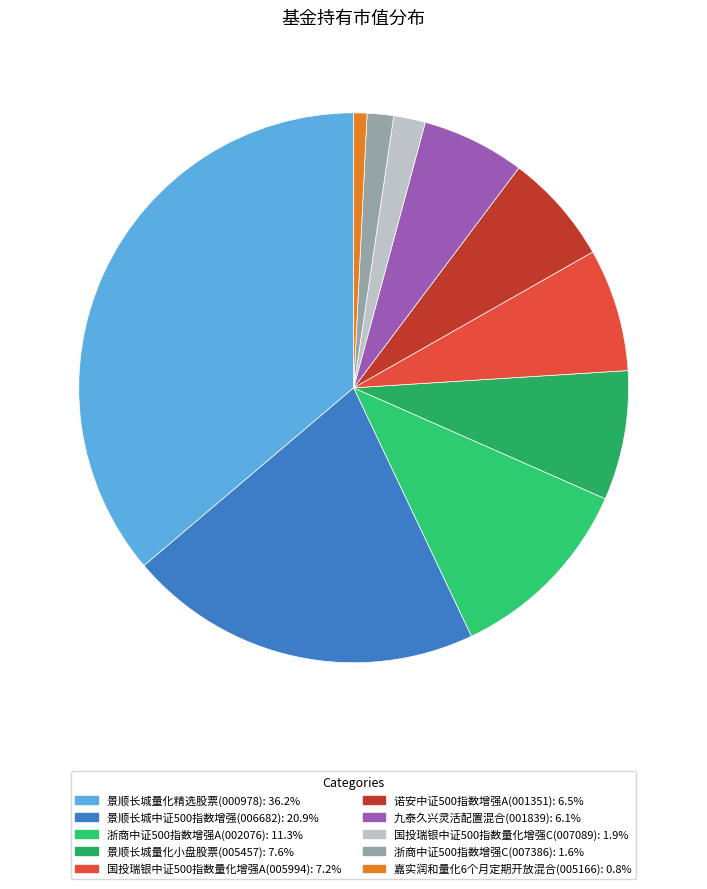

Is it true that 景顺长城量化精选股票 is 47% of the pie?

False